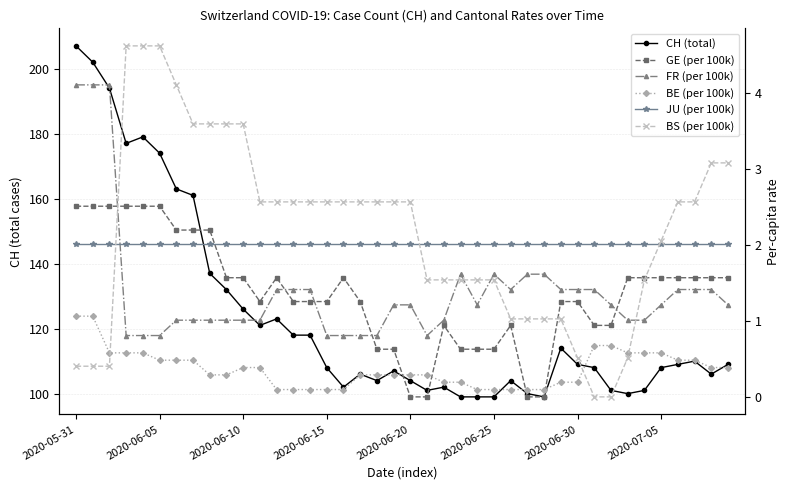

What are all the series names shown in the legend?

CH (total), GE (per 100k), FR (per 100k), BE (per 100k), JU (per 100k), BS (per 100k)